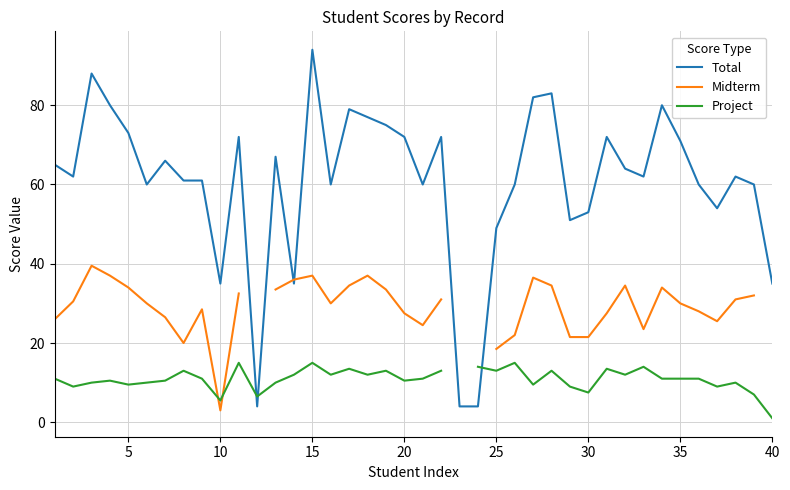

Does the chart display data point markers on the line(s)?

No